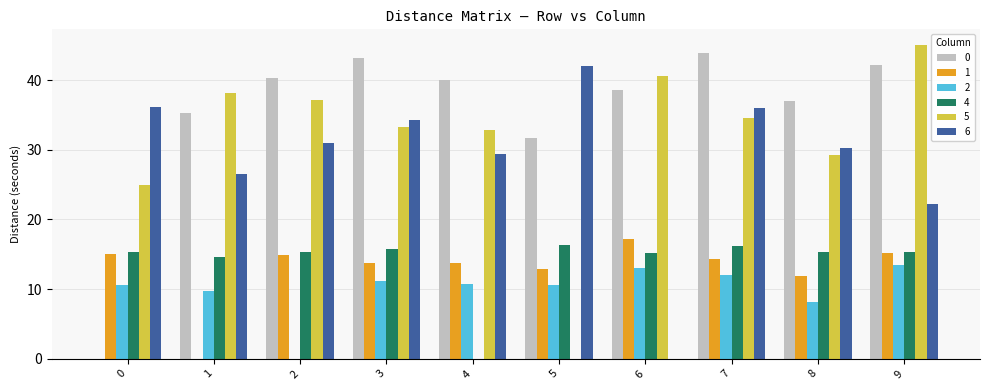

Does the chart contain stacked bars?

No